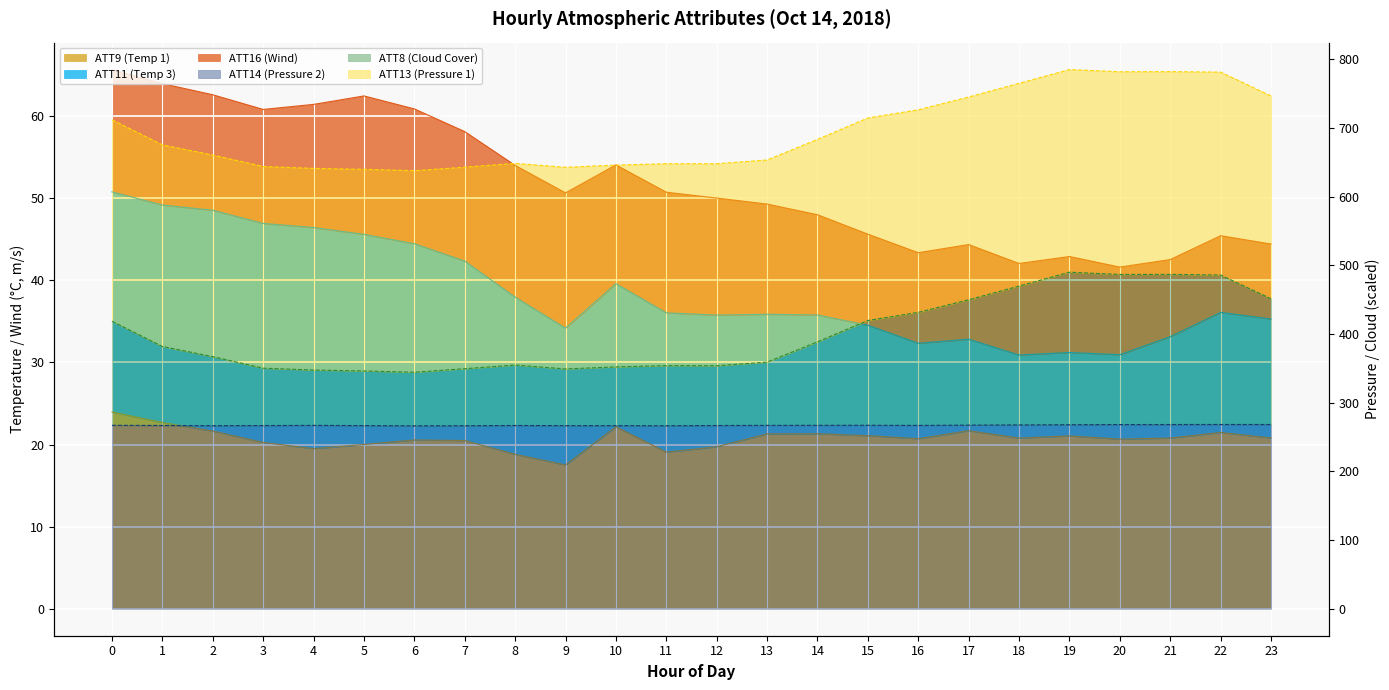

At which label is ATT11 (Temp 3) closest to 53?

8